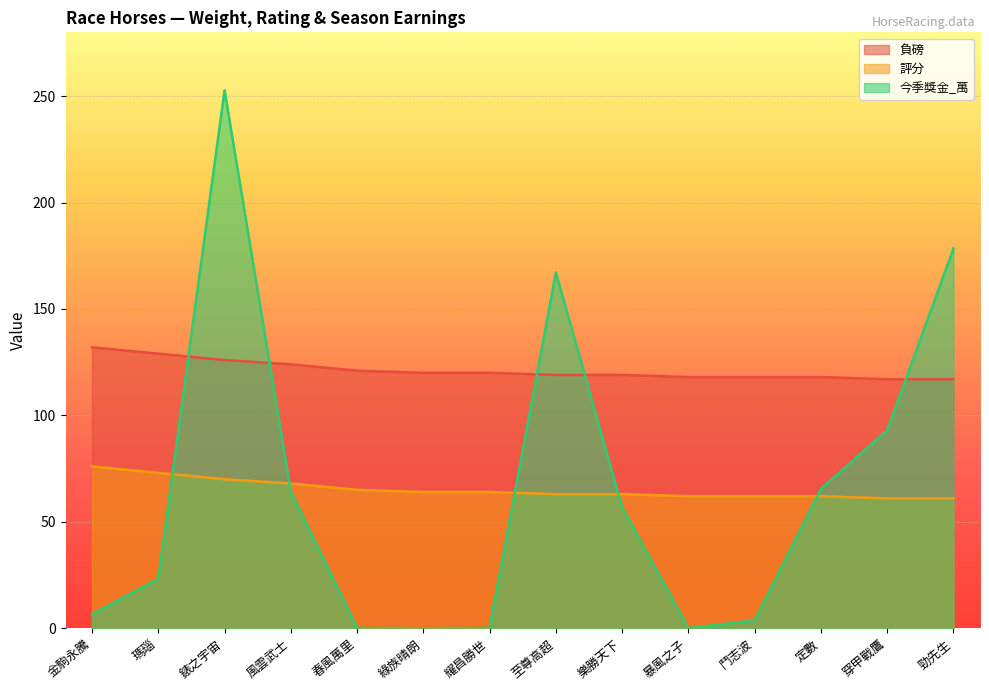

At which label does 評分 reach its minimum?

穿甲戰鷹